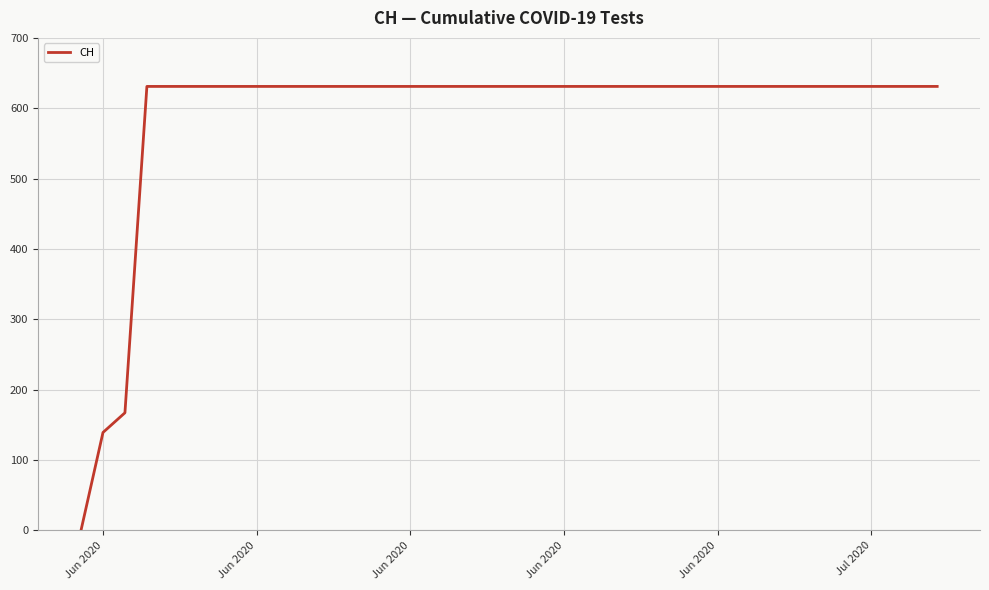

Reading left to right, extract all data points from this chart.

0	139	167	631	631	631	631	631	631	631	631	631	631	631	631	631	631	631	631	631	631	631	631	631	631	631	631	631	631	631	631	631	631	631	631	631	631	631	631	631